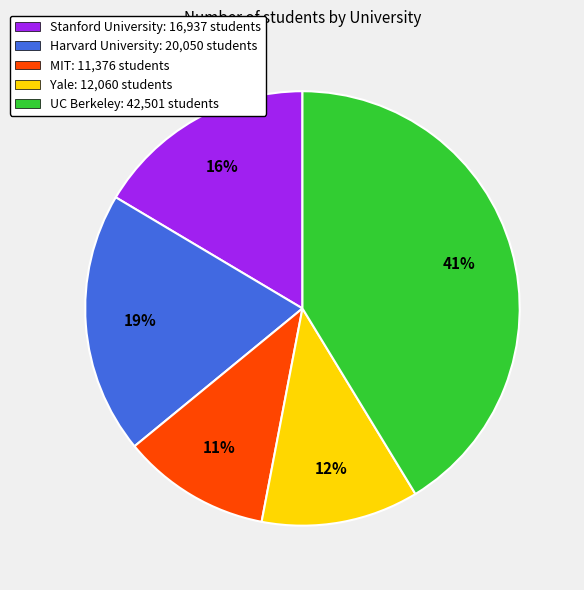

Combined, do MIT: 11,376 students and UC Berkeley: 42,501 students account for over 50%?

Yes